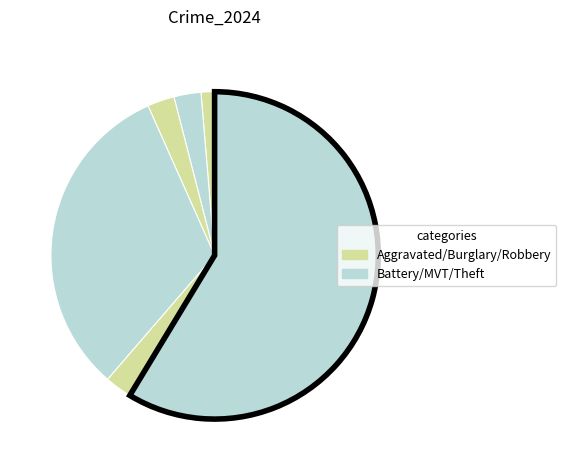

How many segments does this pie chart have?

6